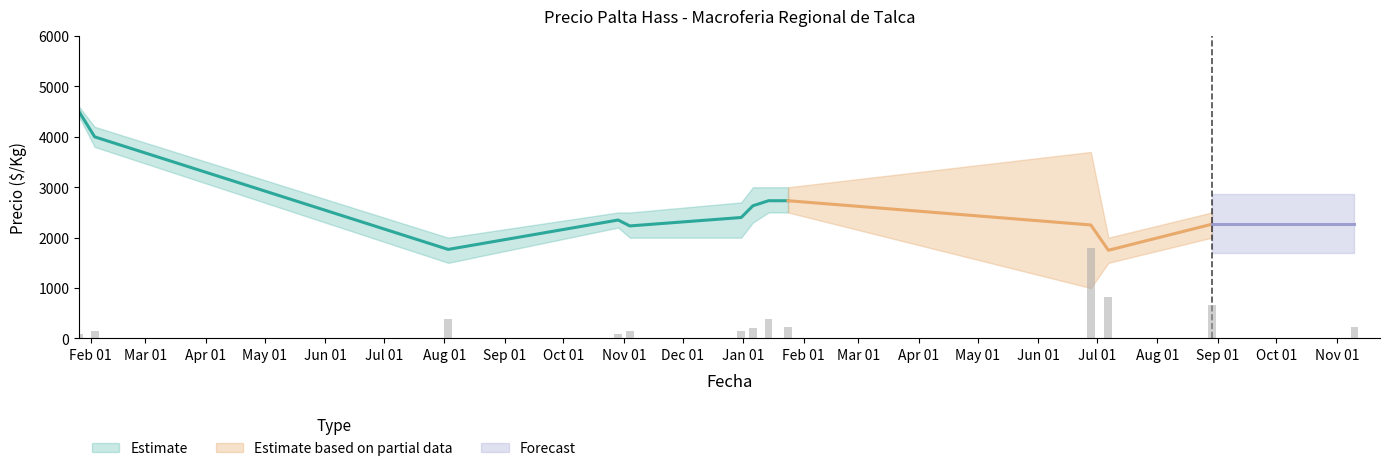

What is the total value across all series at 2022-07-07?

5250